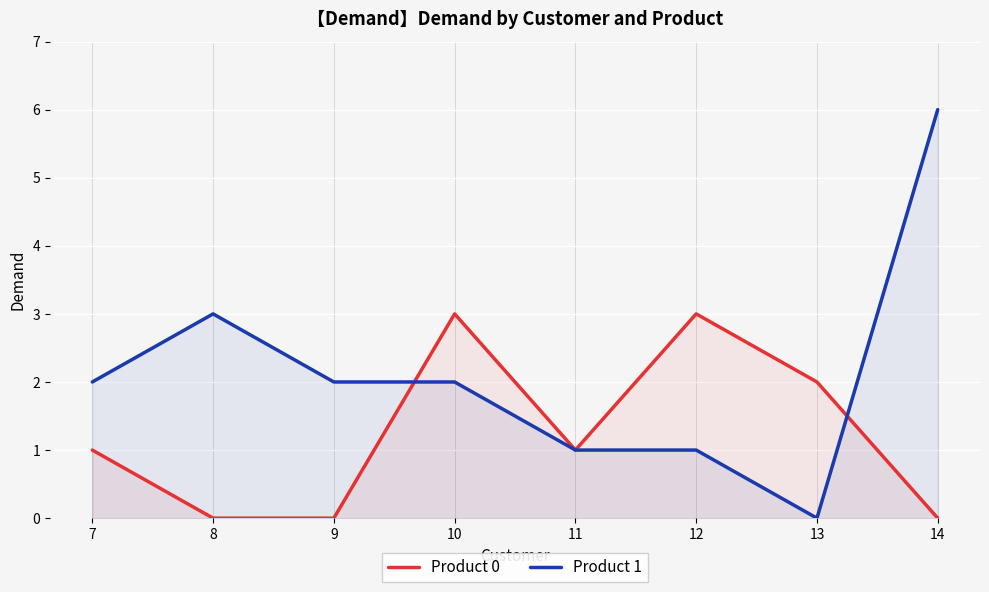

How many data points in Product 0 are less than 1?

3